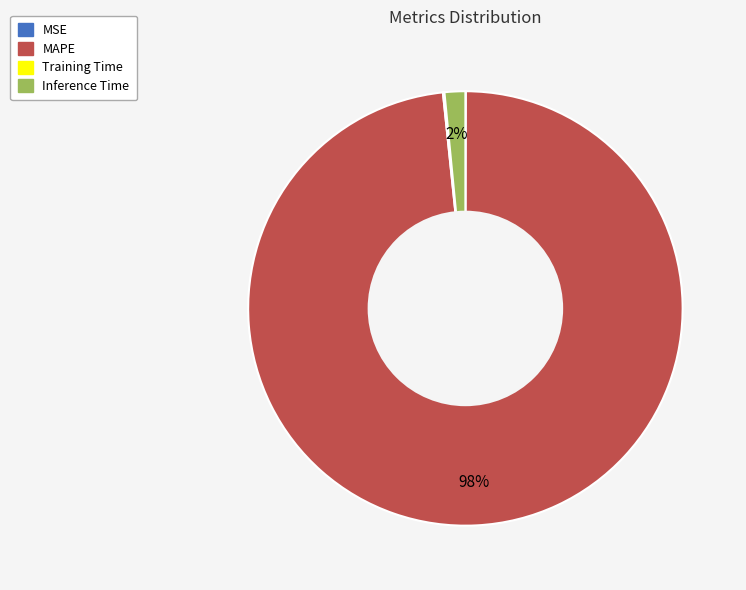

What is the largest slice in the pie chart?

MAPE